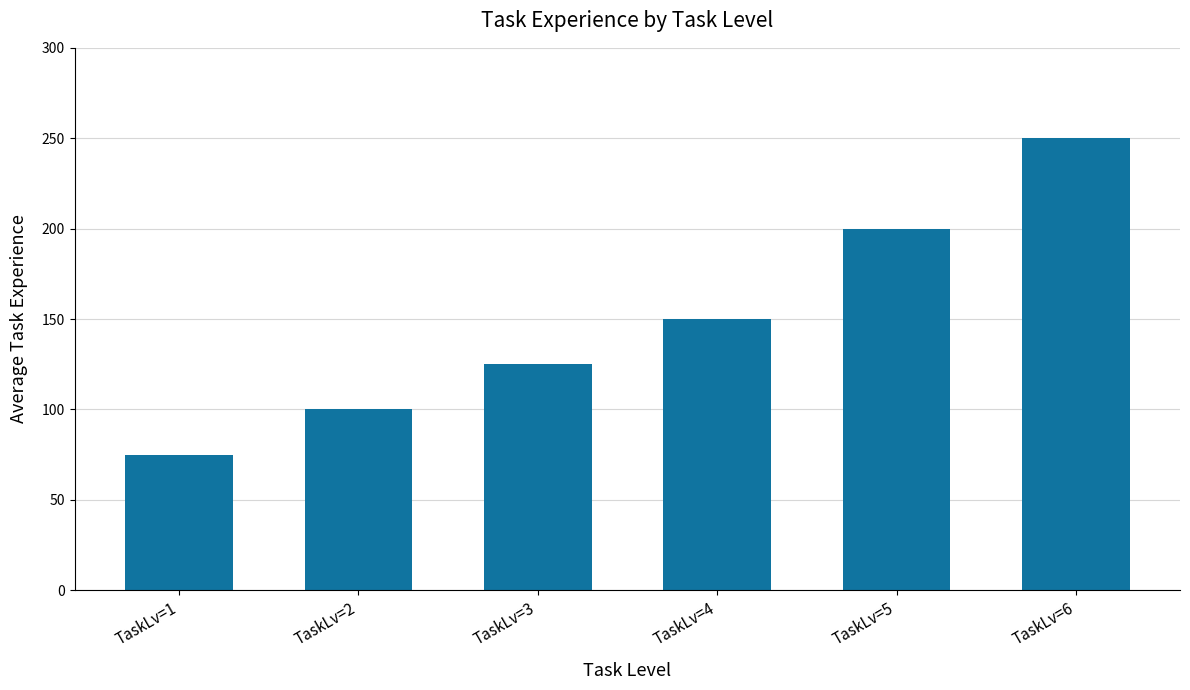

What is the sum of the values at TaskLv=2 and TaskLv=6?

350